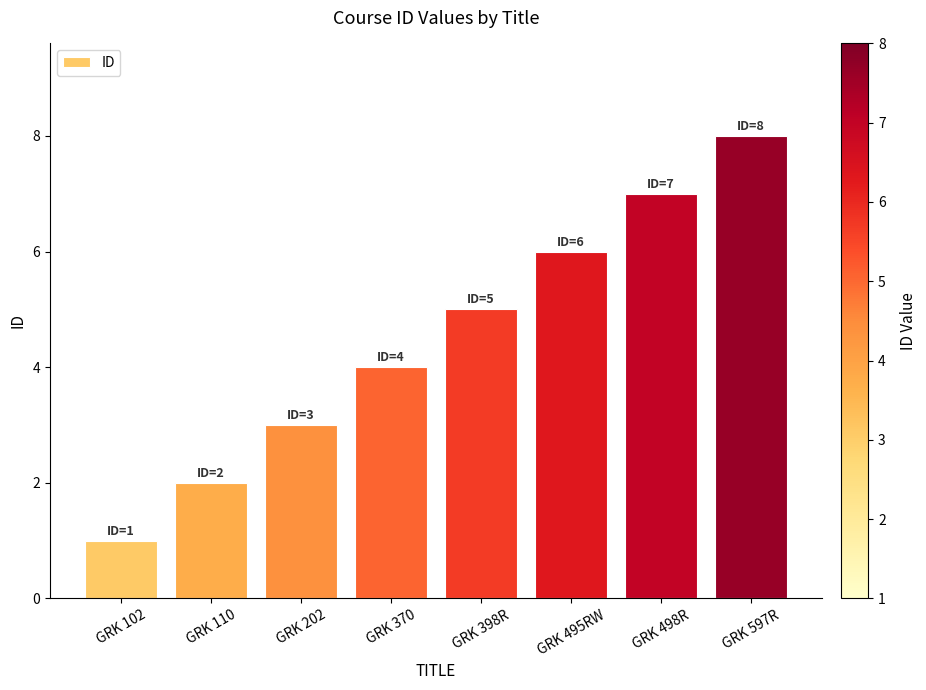

Count the number of data series in this chart.

1